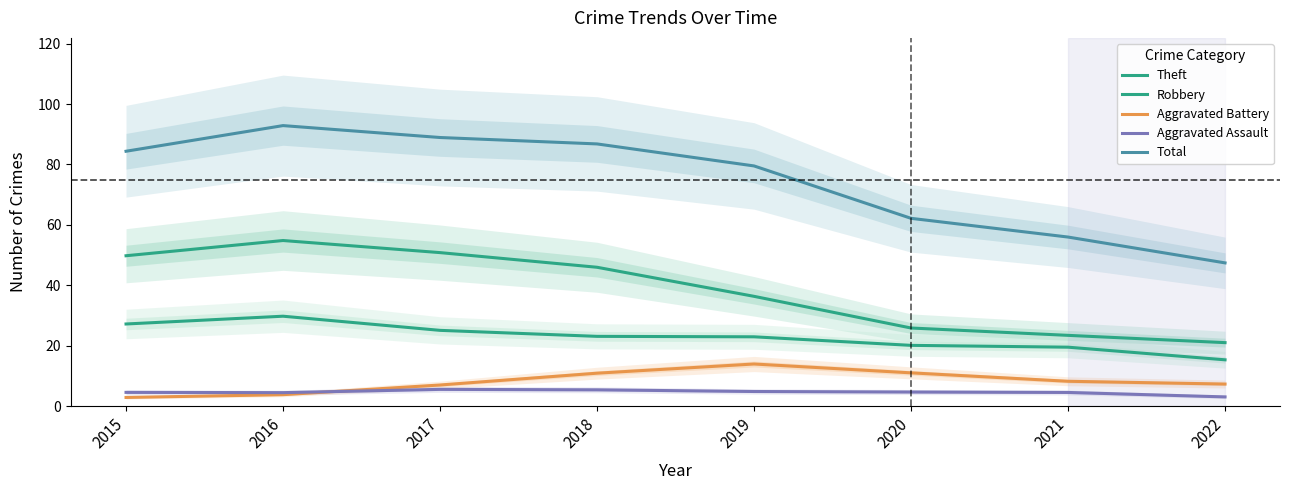

True or false: Aggravated Assault has more than 1 interior local peaks.

False